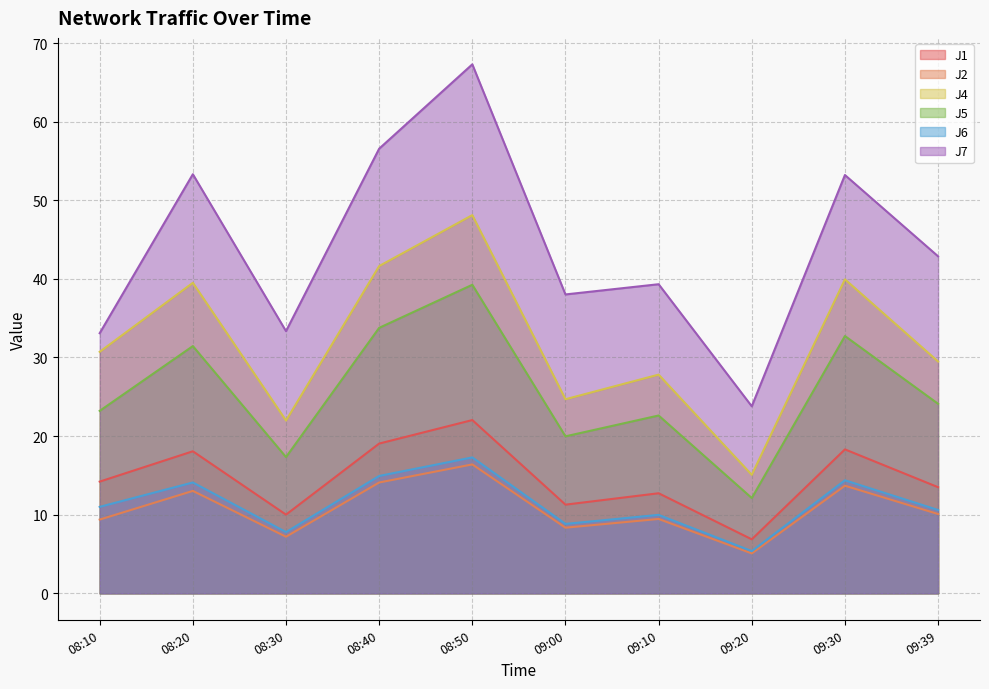

The value of J4 at 09:20 is 5.2. True or false?

False